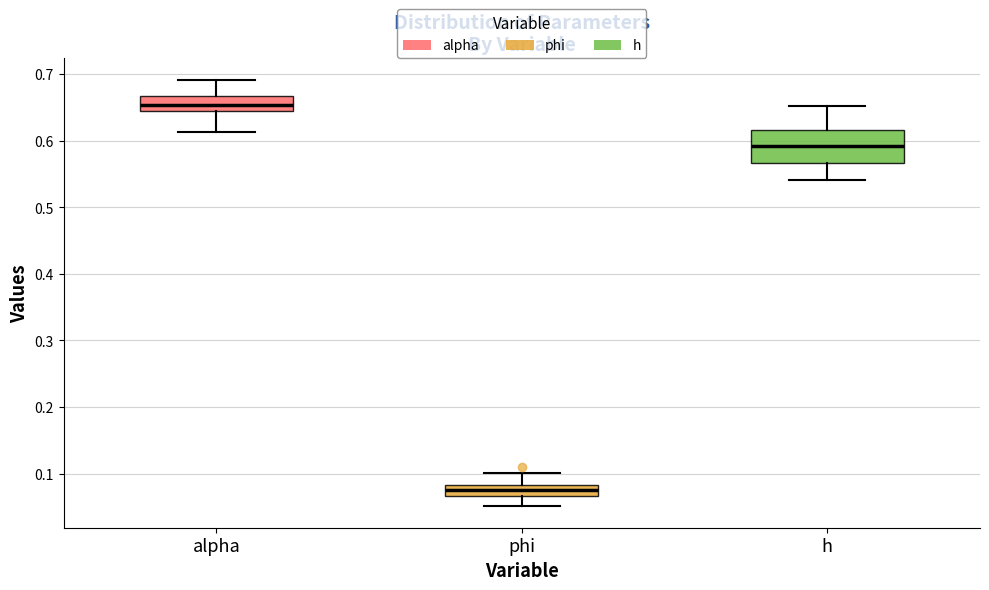

Reading left to right, transcribe this box plot: for each box, give where its median line is, the range the box spans, and where its two whiskers end, as read against the y-axis. The values are not printed on the chart, so give them approximately, as read against the axis.

alpha: median 0.65, box 0.64 to 0.67, whiskers 0.61 to 0.69
phi: median 0.08 (inside the box), box 0.07 to 0.08, whiskers 0.05 to 0.10
h: median 0.59, box 0.57 to 0.62, whiskers 0.54 to 0.65